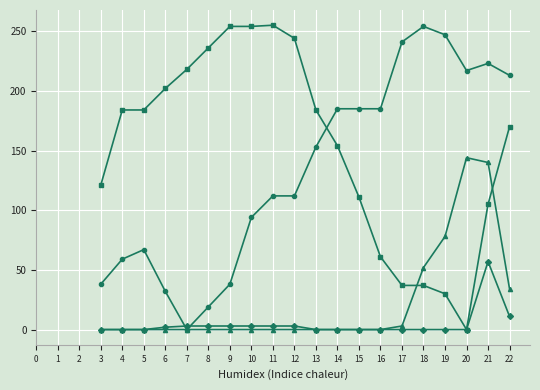

What is the total value across all series at 22?

428